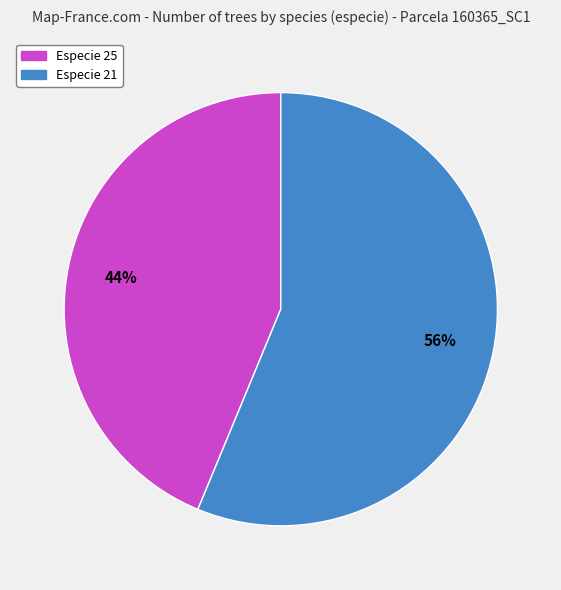

To the nearest percent, what is the average slice percentage?

50%